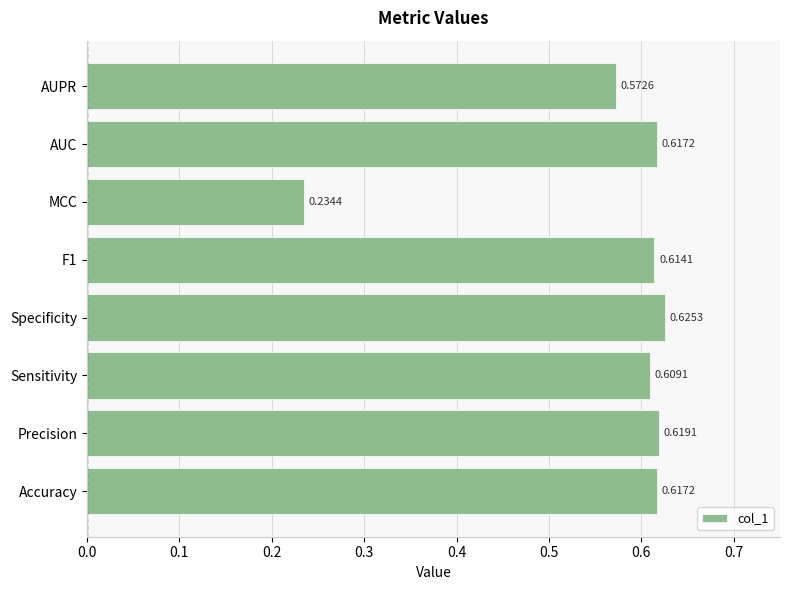

What is the difference between the maximum and minimum values?

0.4